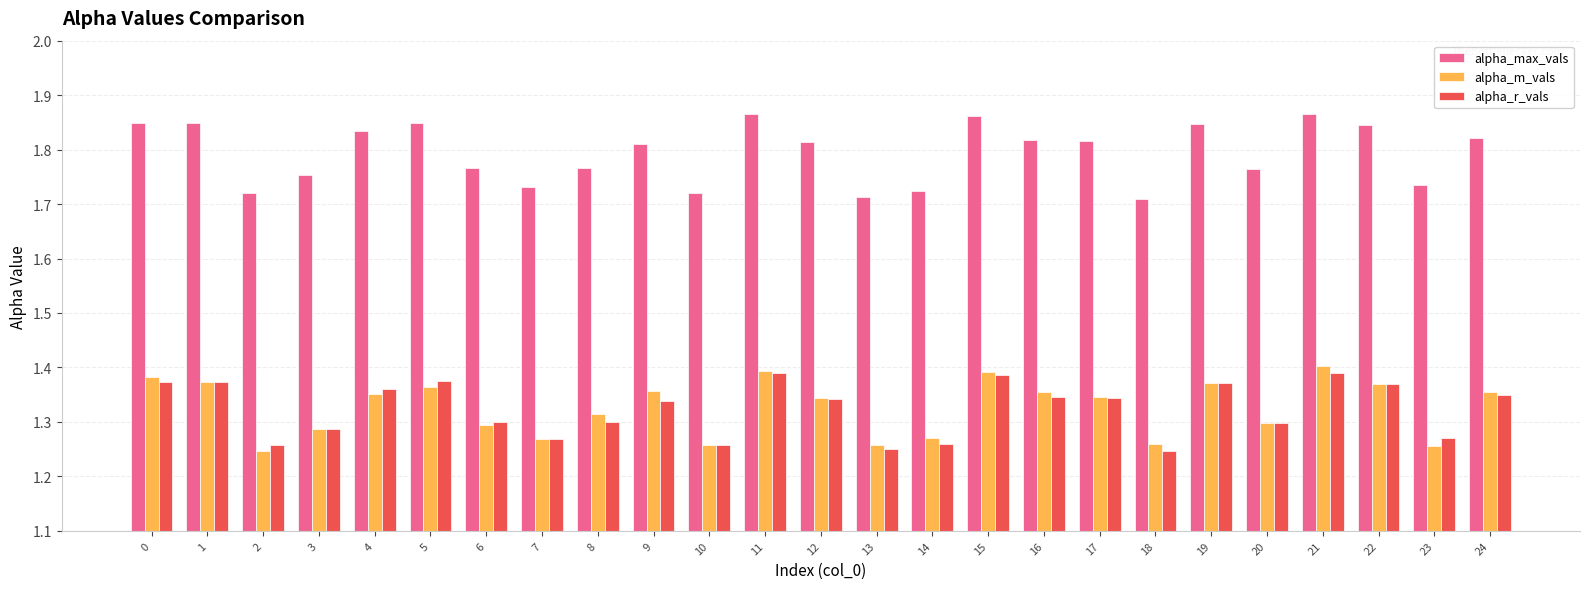

At how many categories does at least one series exceed 1?

25